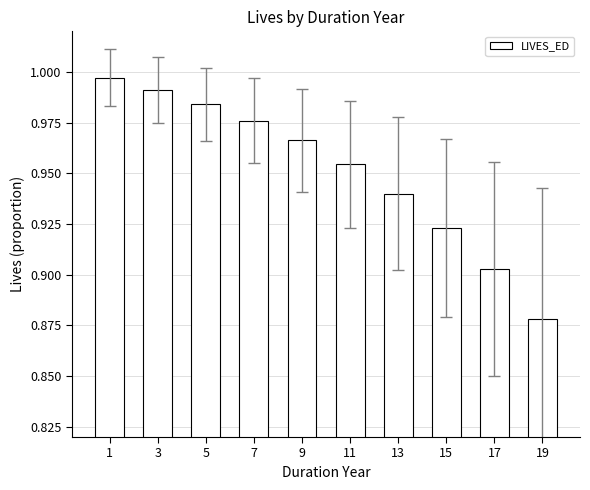

True or false: the data shows 1.6 at 13.

False